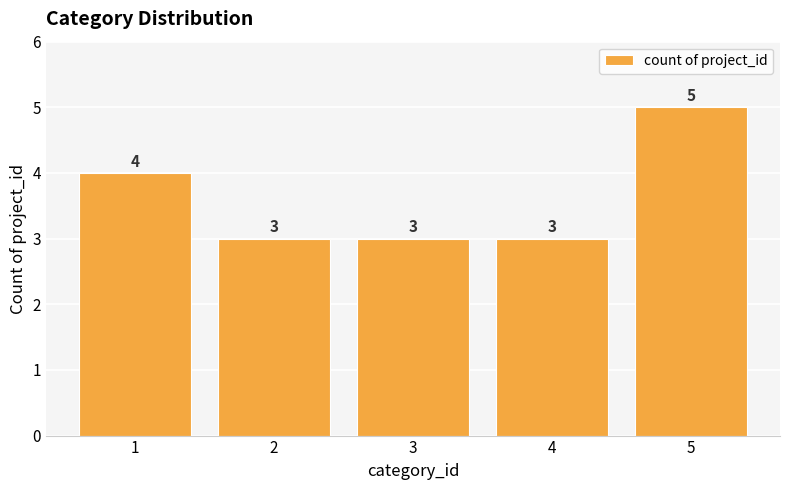

Which label corresponds to the largest value in the chart?

5